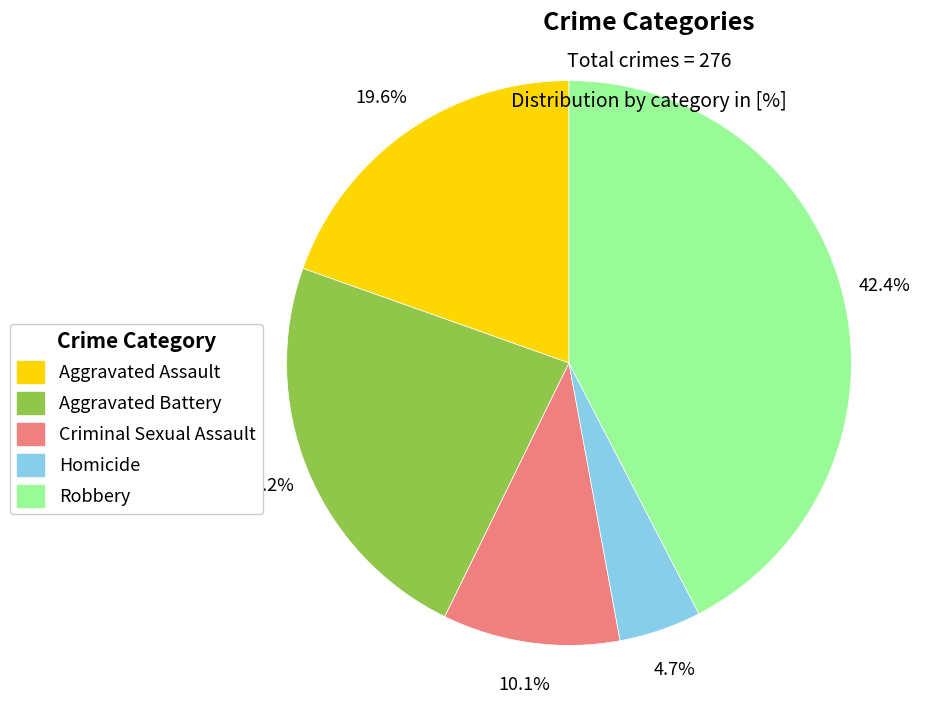

Which slice is the smallest?

Homicide